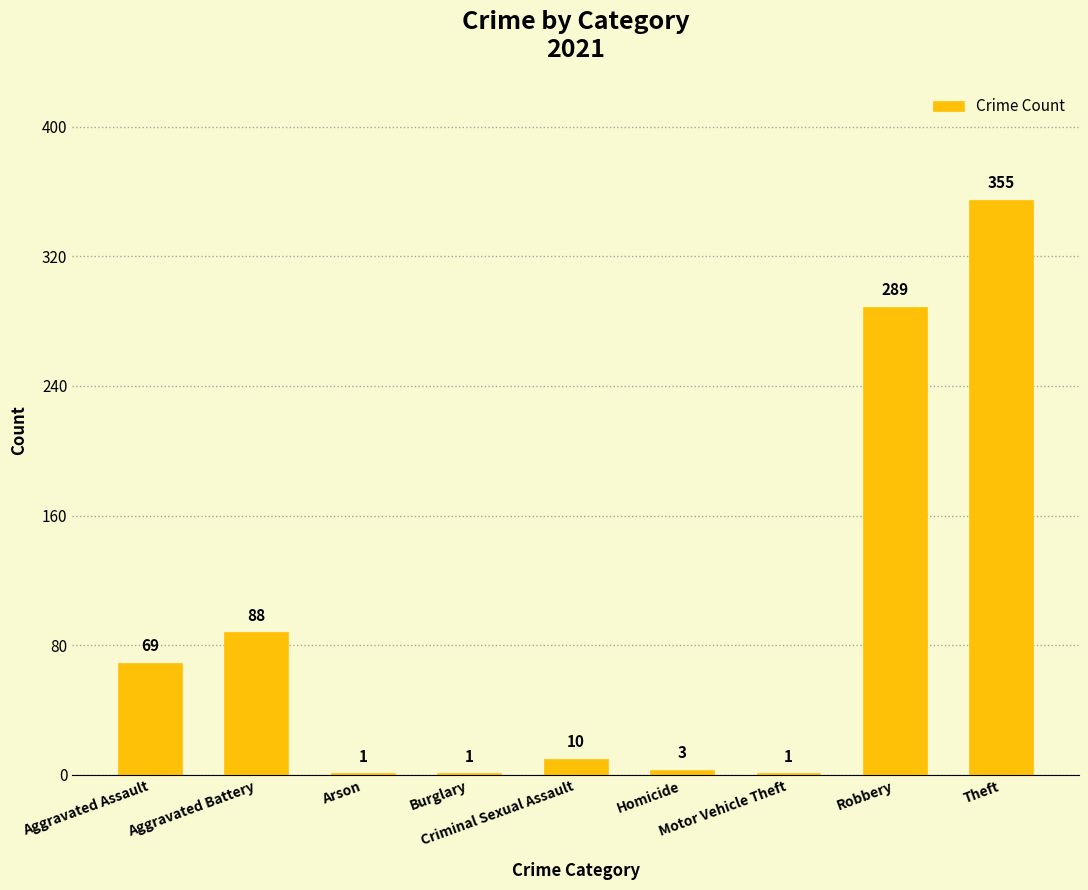

What is the sum of all values?

817